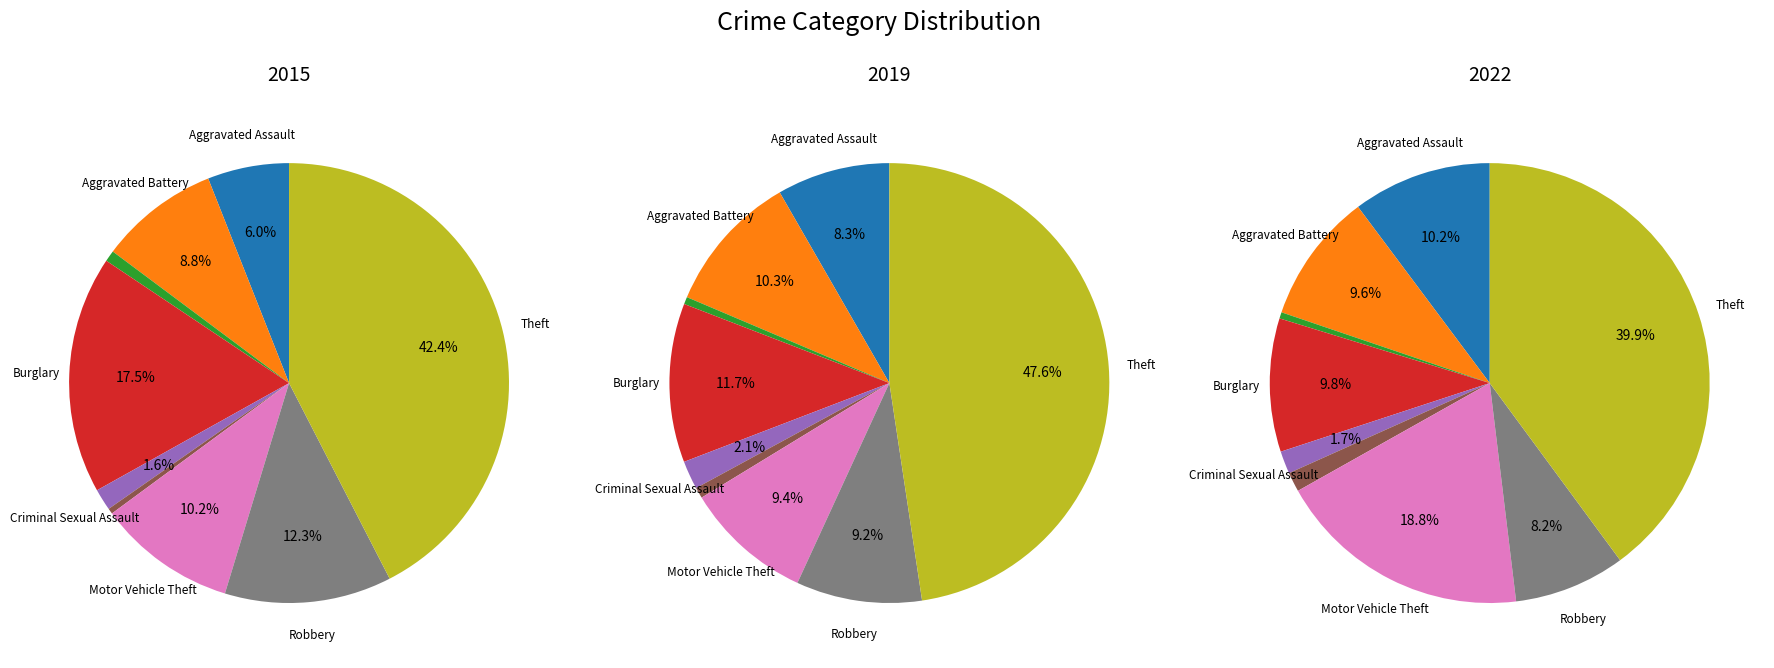

Is there any slice that represents more than half of the pie?

No